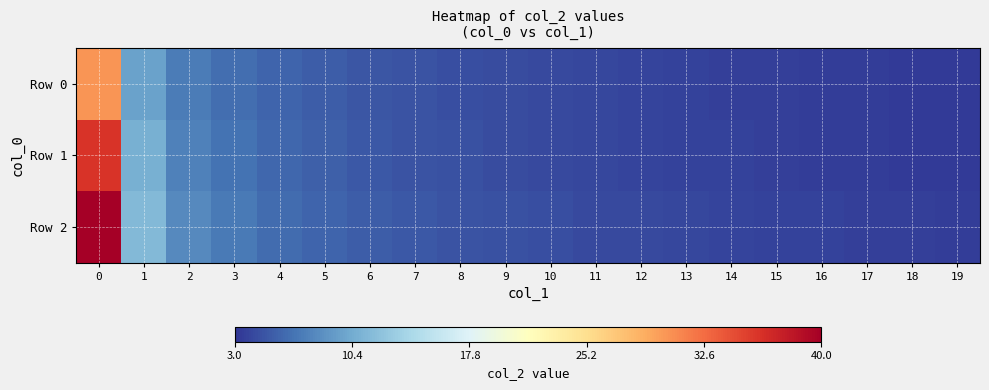

Between 8 and 17, which is larger?

8